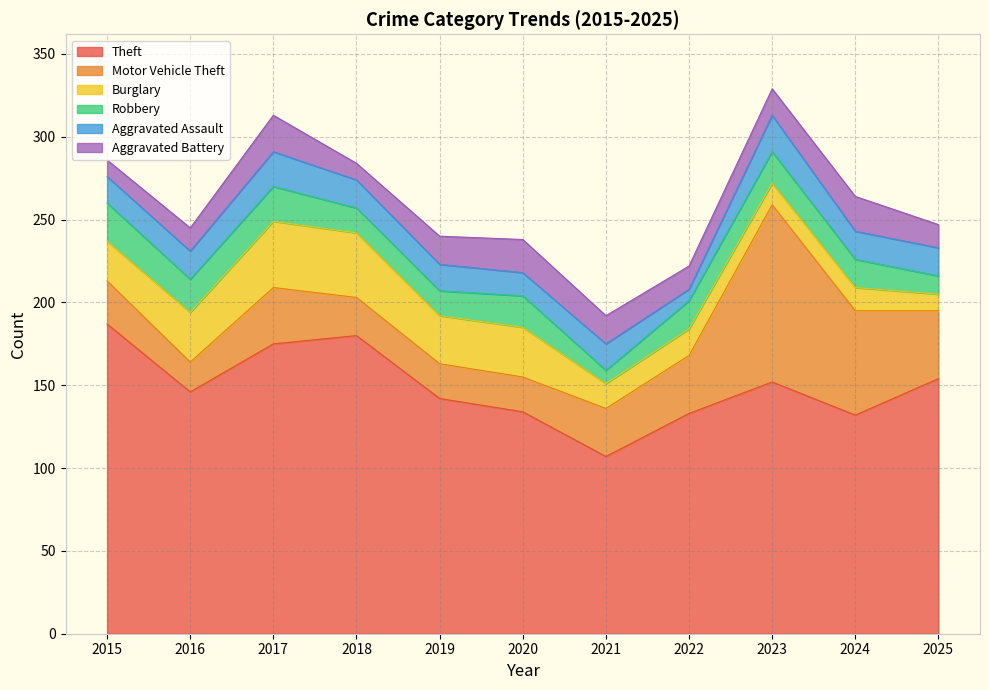

Between 2025 and 2015, which is larger?

2015